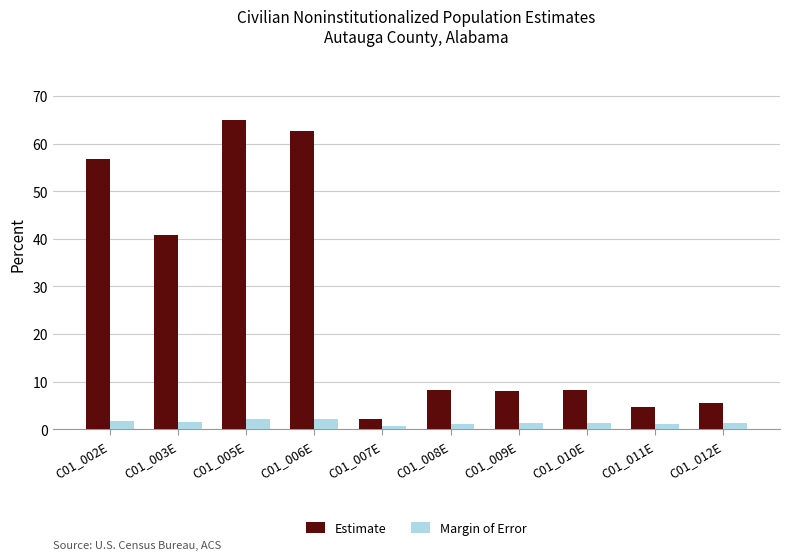

How many data points does each series have?

10